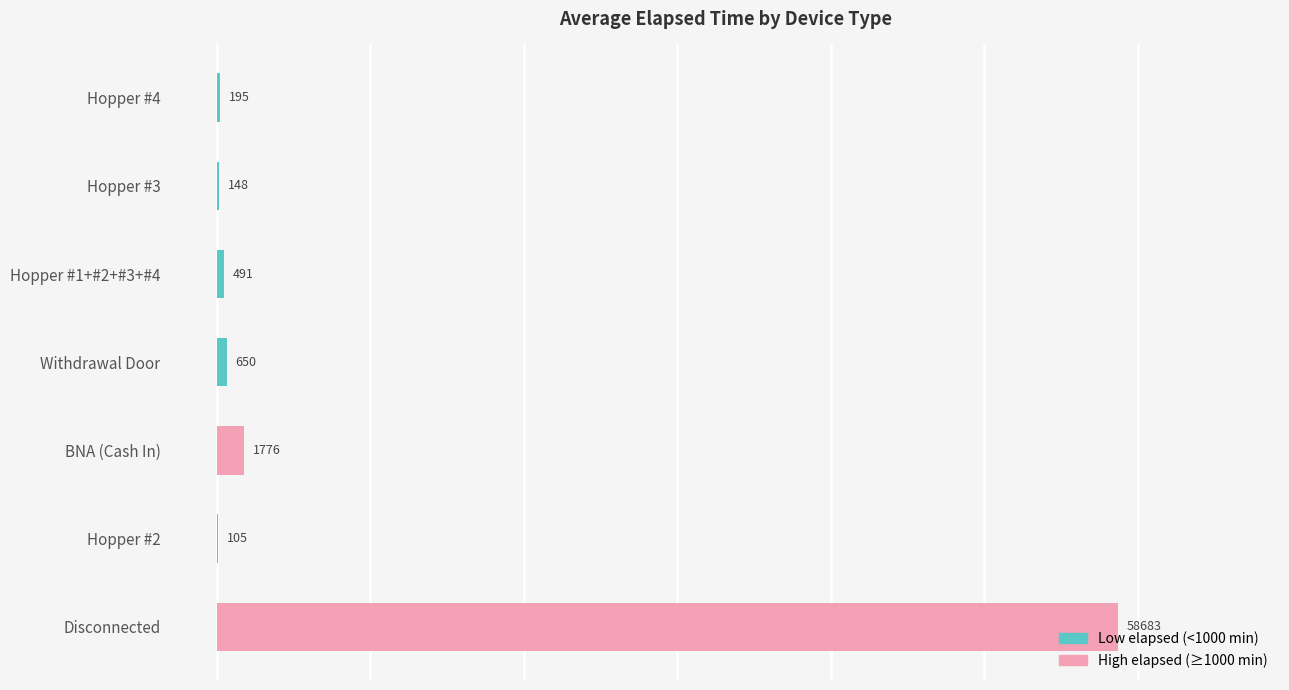

What is the sum of the values at Hopper #4 and Hopper #2?

300